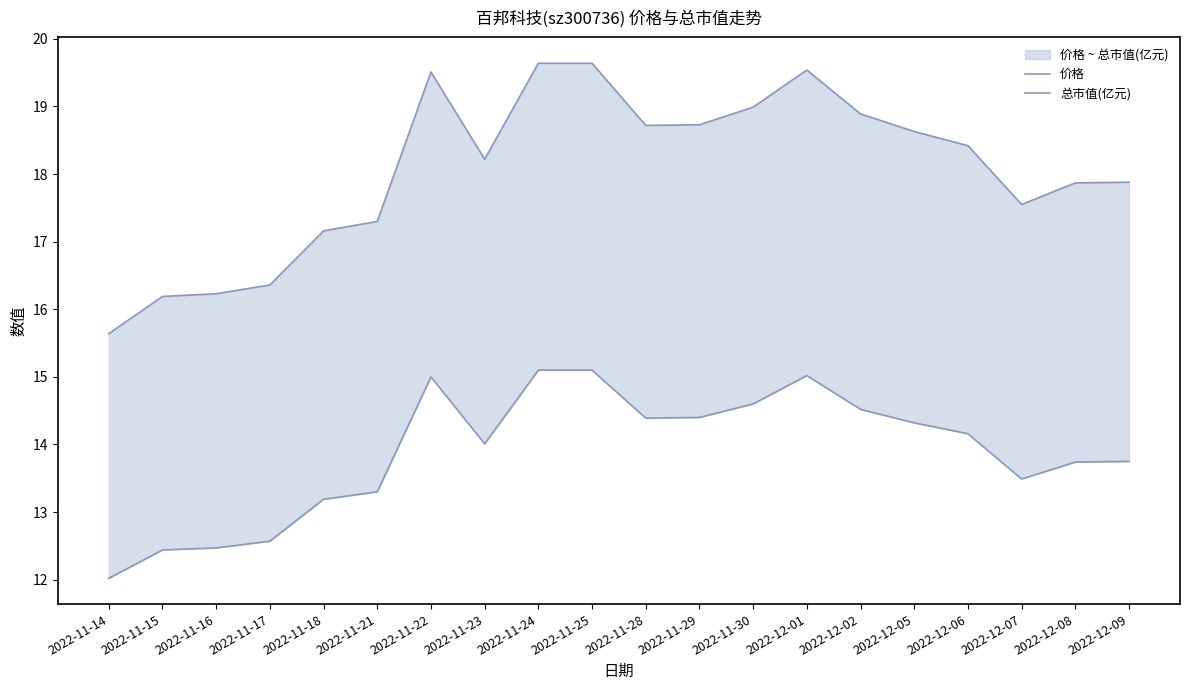

True or false: 价格 and 总市值(亿元) cross at least once.

False